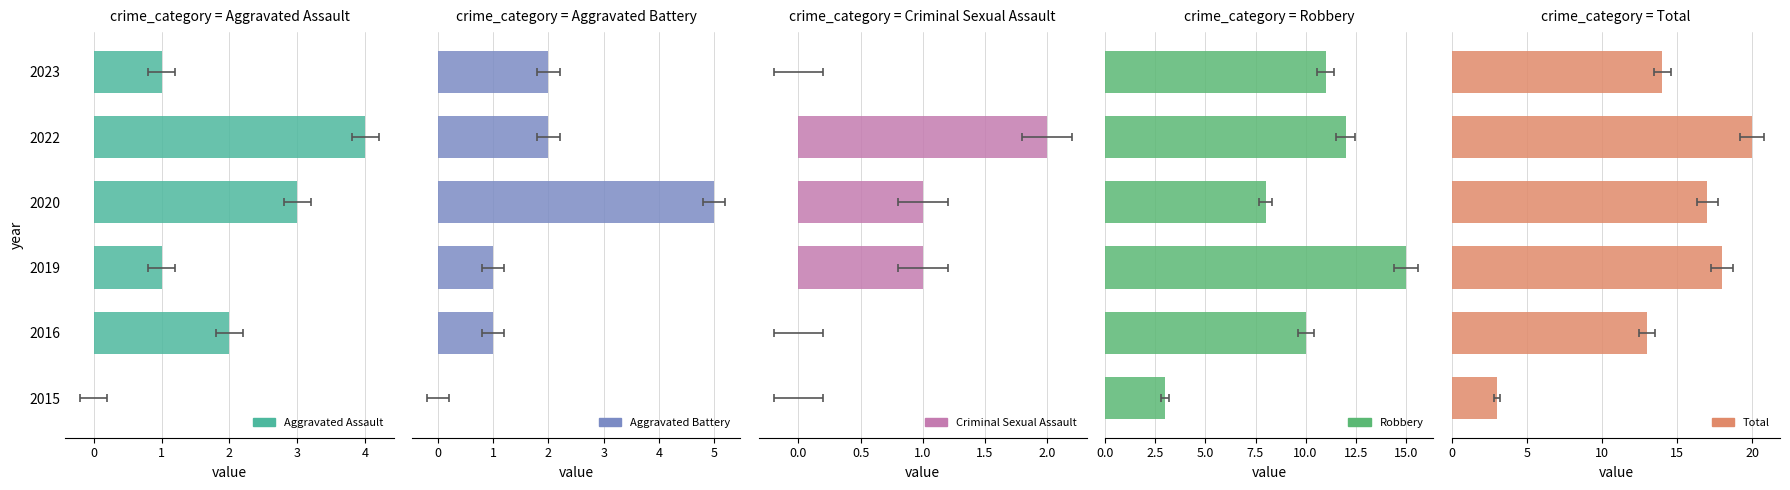

What is the value of the Aggravated Battery bar at the 5th from the left?

2